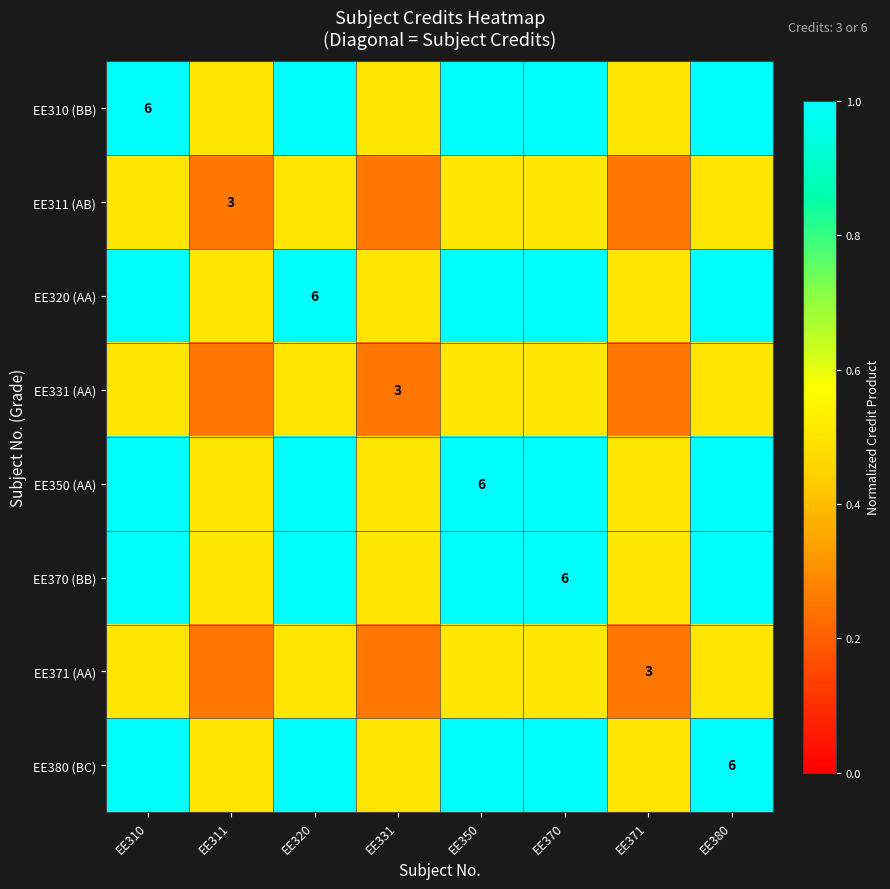

What is the difference between the second highest and second lowest values in the EE310 (BB) series?

0.5